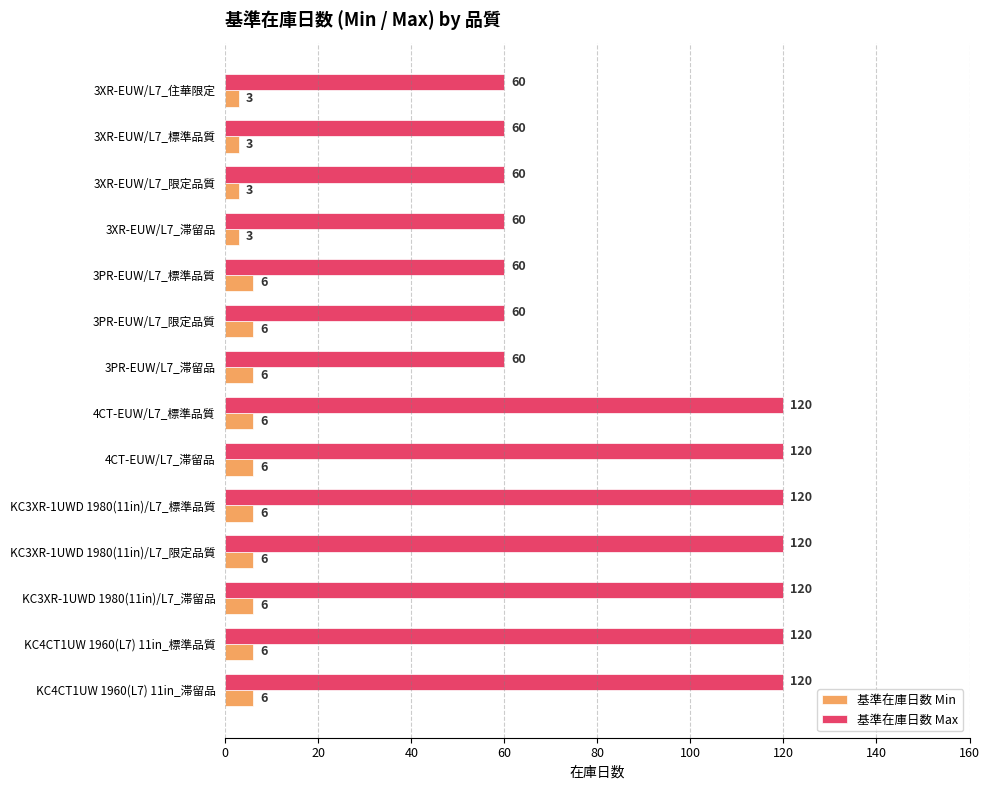

The value of 基準在庫日数 Max at KC3XR-1UWD 1980(11in)/L7_限定品質 is 55. True or false?

False